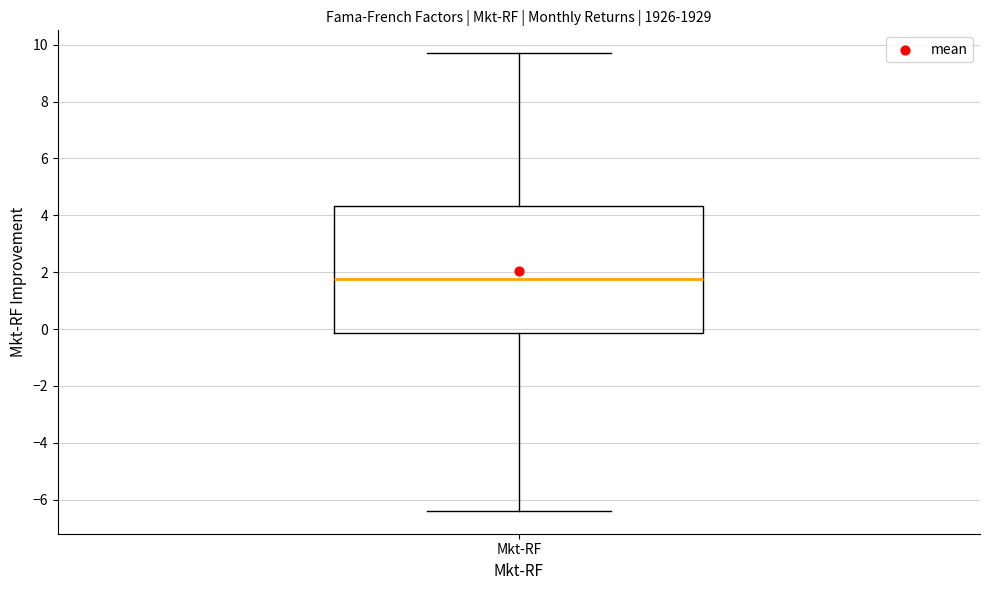

Transcribe this box plot: give where the median line is, the range the box spans, and where the two whiskers end, as read against the y-axis. The values are not printed on the chart, so give them approximately, as read against the axis.

median 1.8, box -0.2 to 4.4, whiskers -6.4 to 9.8